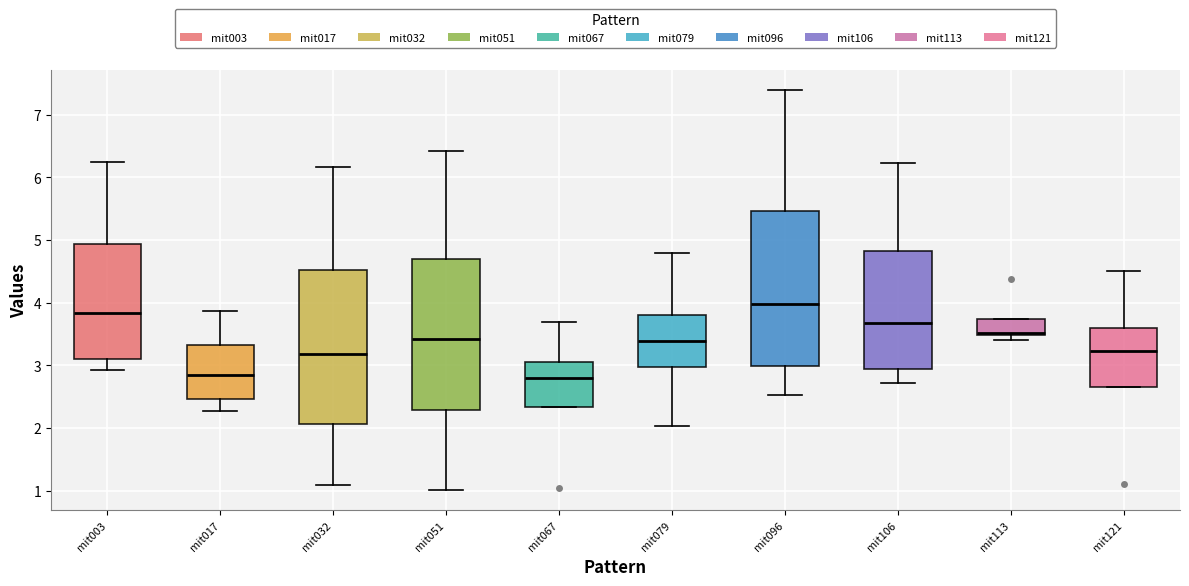

Reading left to right, read every box against the y-axis: the position of its median line, the range the box covers, and the ends of its whiskers. The values are not printed on the chart, so give them approximately, as read against the axis.

mit003: median 3.8, box 3.1 to 4.9, whiskers 2.9 to 6.2
mit017: median 2.8, box 2.5 to 3.3, whiskers 2.3 to 3.9
mit032: median 3.2, box 2.1 to 4.5, whiskers 1.1 to 6.2
mit051: median 3.4, box 2.3 to 4.7, whiskers 1.0 to 6.4
mit067: median 2.8, box 2.3 to 3.1, whiskers 2.3 to 3.7
mit079: median 3.4, box 3.0 to 3.8, whiskers 2.0 to 4.8
mit096: median 4.0, box 3.0 to 5.5, whiskers 2.5 to 7.4
mit106: median 3.7, box 2.9 to 4.8, whiskers 2.7 to 6.2
mit113: median 3.5 (just above the box's lower edge), box 3.5 to 3.7, whiskers 3.4 to 3.7
mit121: median 3.2, box 2.7 to 3.6, whiskers 2.7 to 4.5